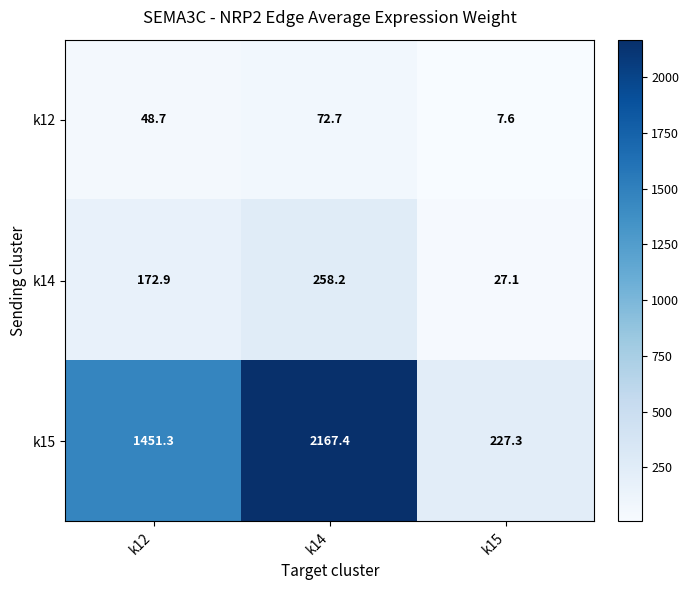

True or false: k14 has a value of 16.4 at k15.

False